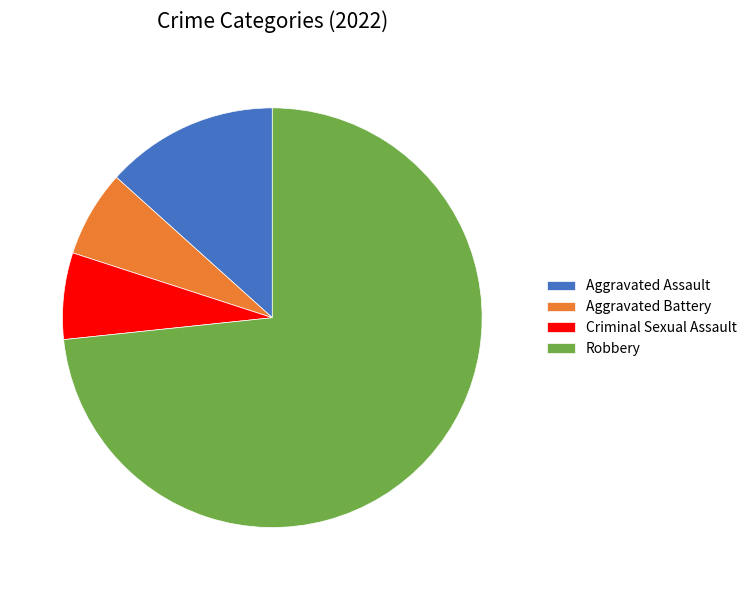

Do Criminal Sexual Assault and Robbery together represent more than half of the pie?

Yes